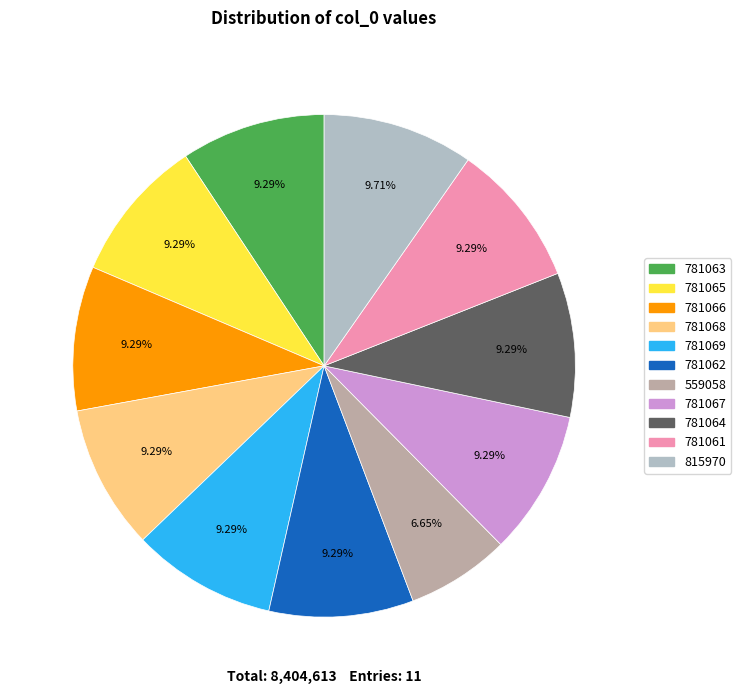

To the nearest percent, what percentage of the pie is 781062?

9%